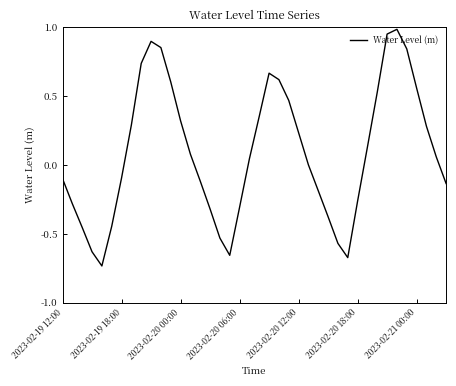

What is the difference between the maximum and minimum values?

1.7